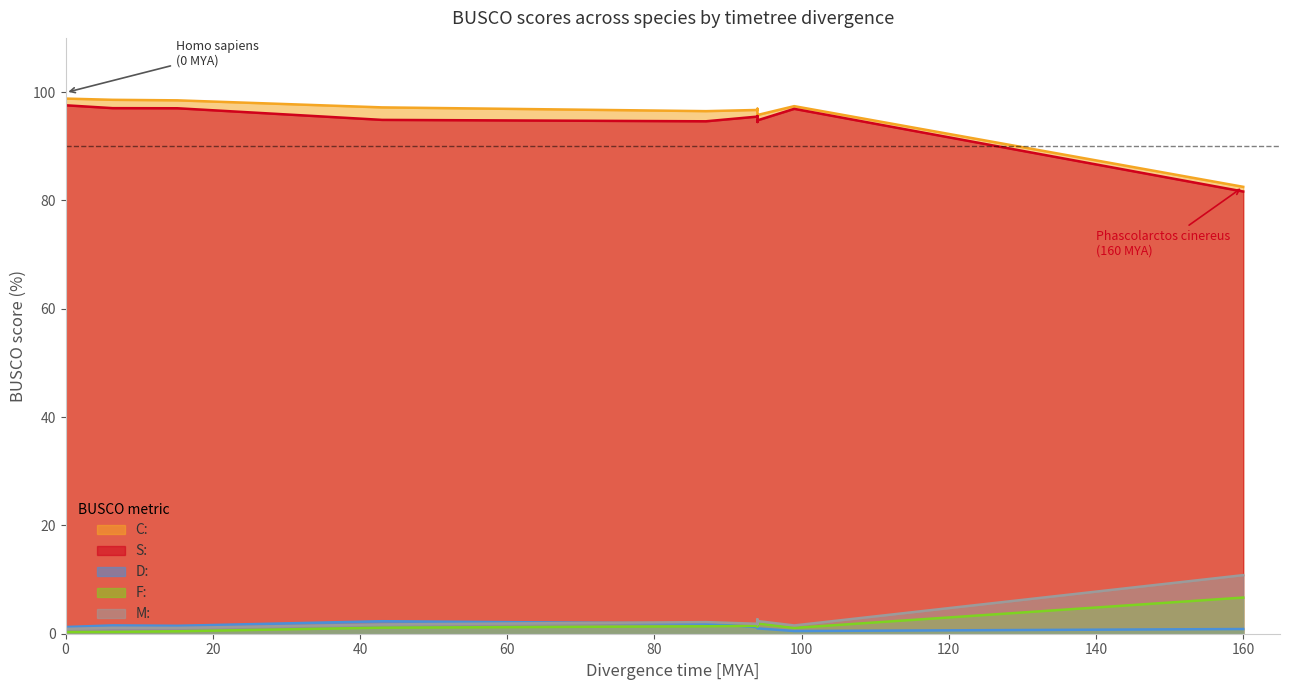

What is the label of the 4th point from the left?

15.2